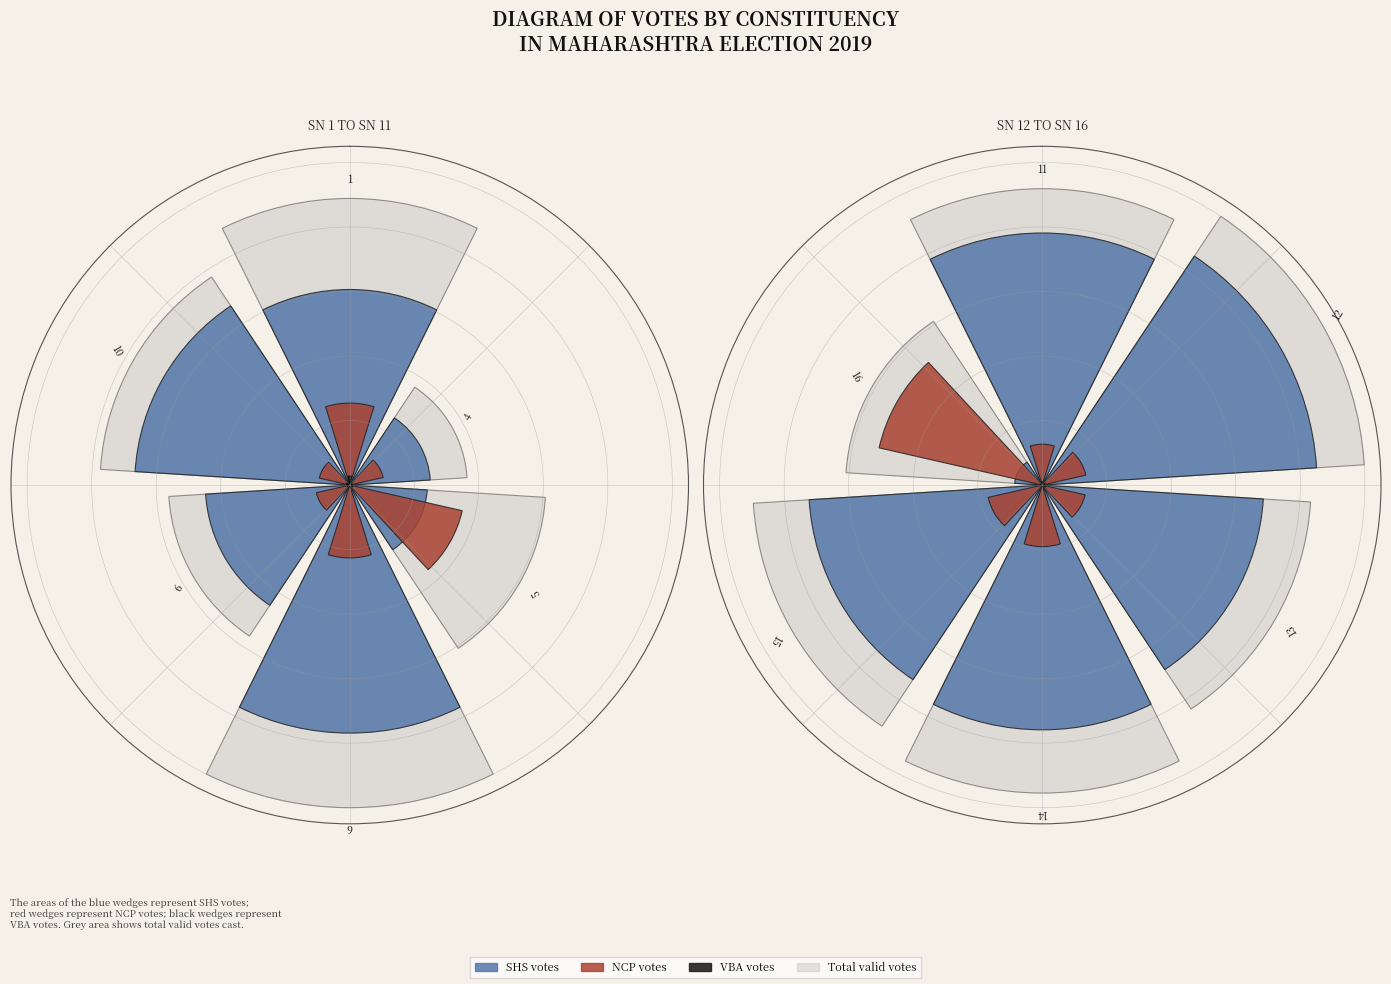

How many slices are in this pie chart?

12